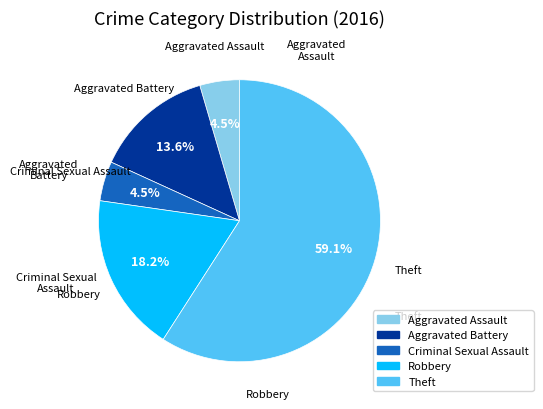

How many slices are in this pie chart?

5